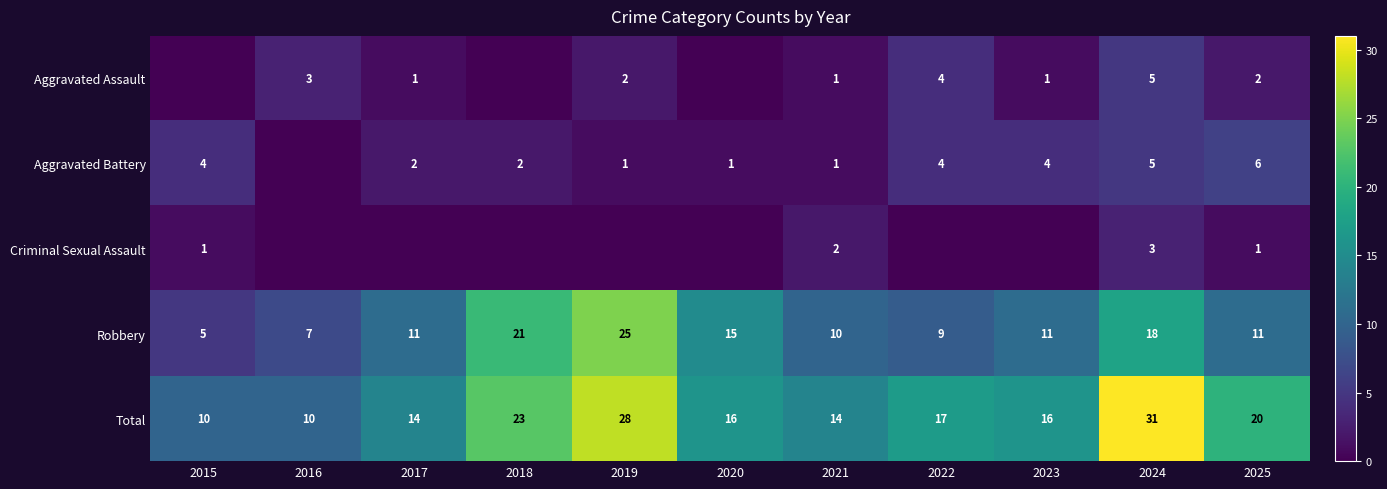

At which label is Total closest to 20?

2025